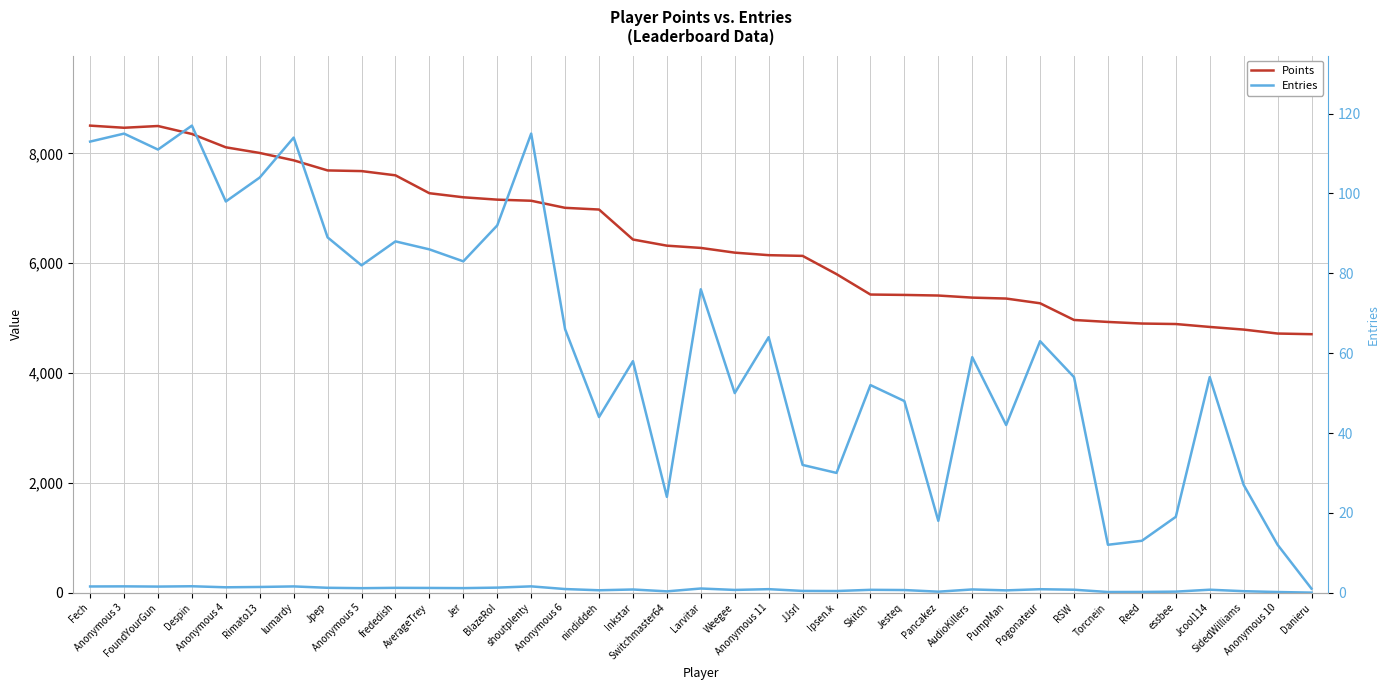

Reading right to left, transcribe all the data shown in this chart.

Points: 4707	4719	4791	4839	4892	4901	4930	4966	5270	5356	5373	5411	5422	5429	5801	6133	6146	6192	6278	6319	6431	6977	7008	7137	7157	7200	7274	7600	7677	7689	7873	8007	8110	8353	8498	8466	8505
Entries: 1	12	27	54	19	13	12	54	63	42	59	18	48	52	30	32	64	50	76	24	58	44	66	115	92	83	86	88	82	89	114	104	98	117	111	115	113